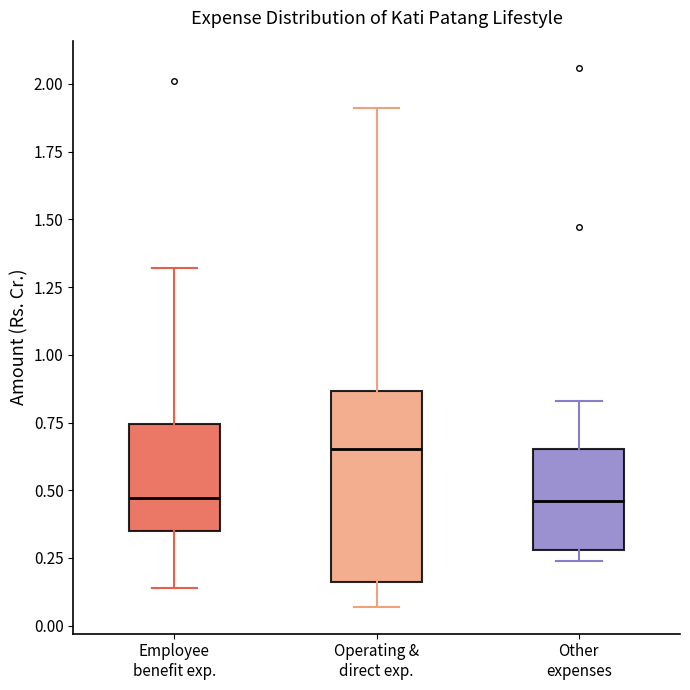

Where is the upper edge of the box for Operating & direct exp. on the y-axis? The values are not printed on the chart, so give them approximately, as read against the axis.

0.85